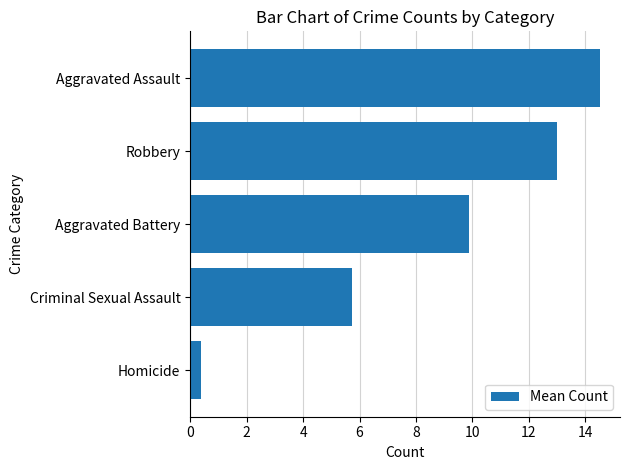

At which category does the chart reach its peak across all series?

Aggravated Assault